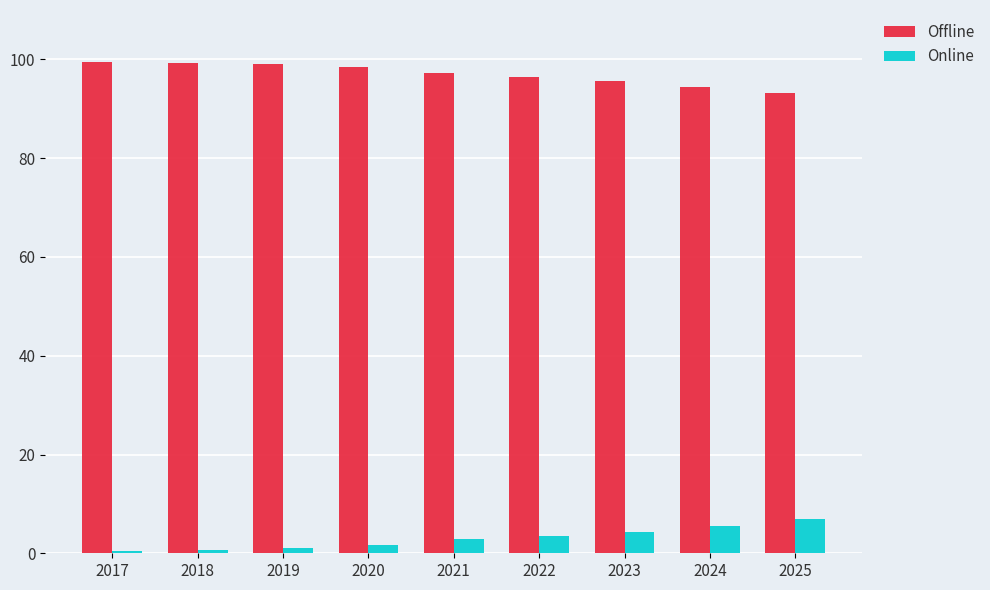

What is the difference between the second highest and minimum values in the Online series?

5.0